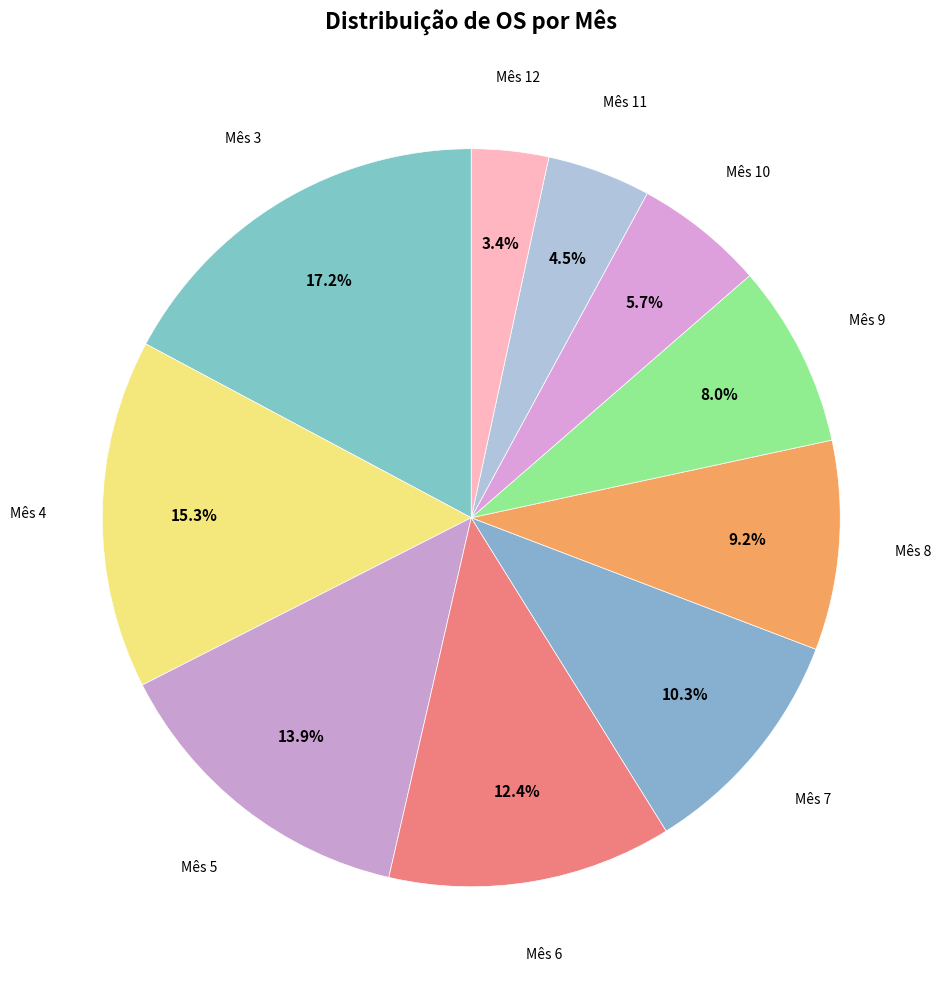

Which has a higher value, Mês 12 or Mês 9?

Mês 9